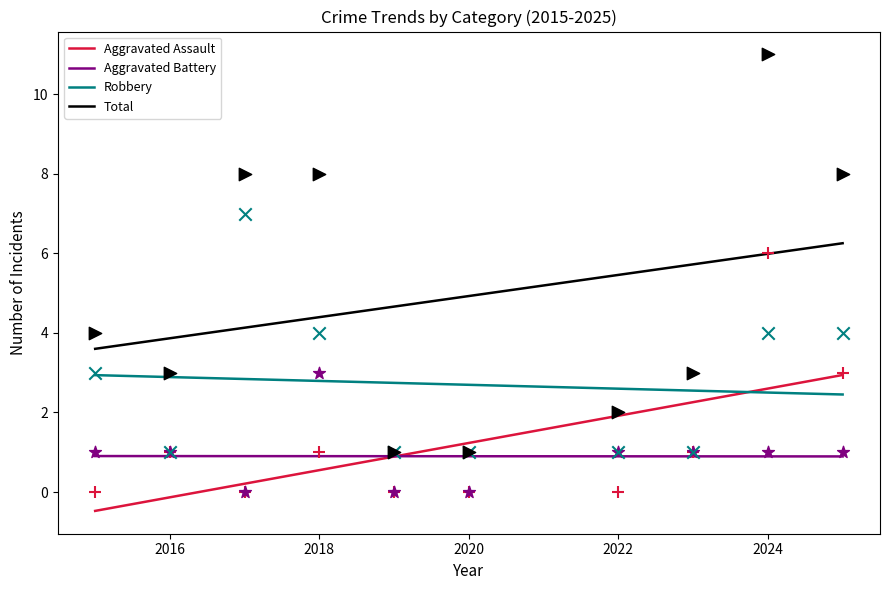

Which series has the largest total across all categories?

Total